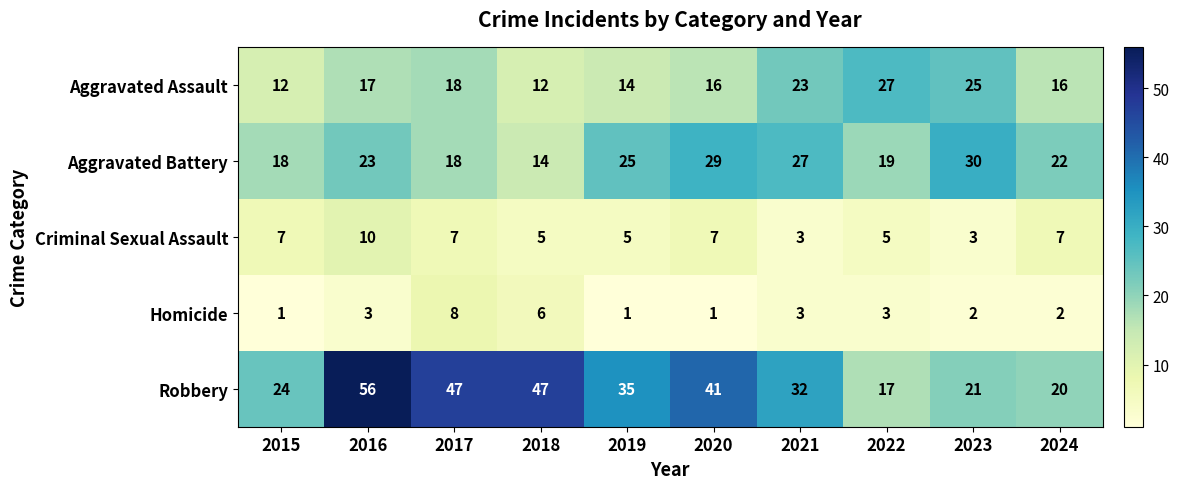

How many Aggravated Assault values are between 14 and 23?

6